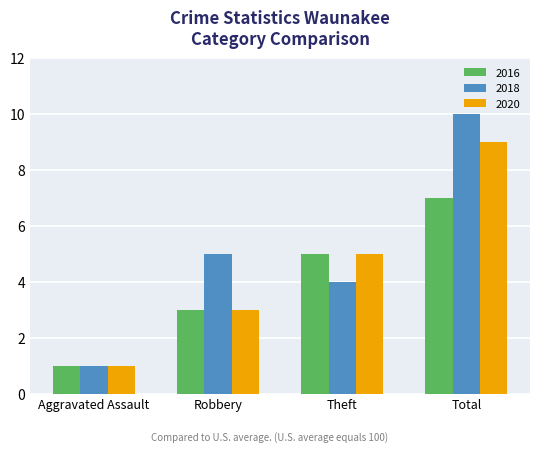

List the labels in order of 2016 value, largest first.

Total, Theft, Robbery, Aggravated Assault